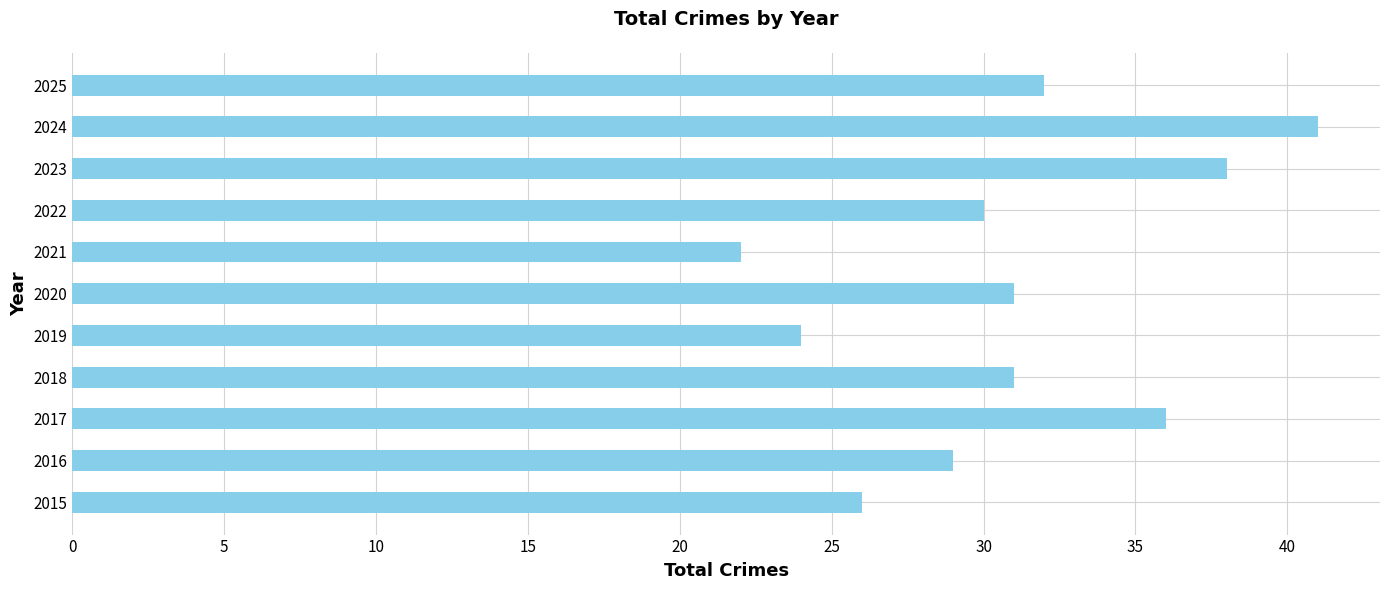

What is the greatest value displayed?

41